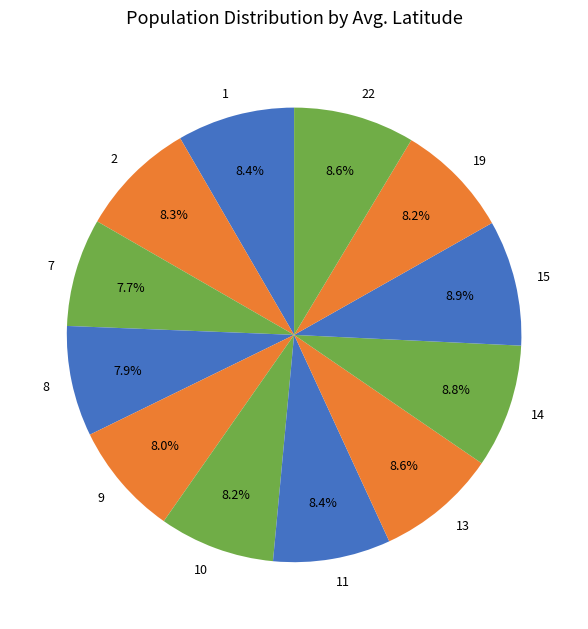

To the nearest percent, what is the combined percentage of 7 and 2?

16%